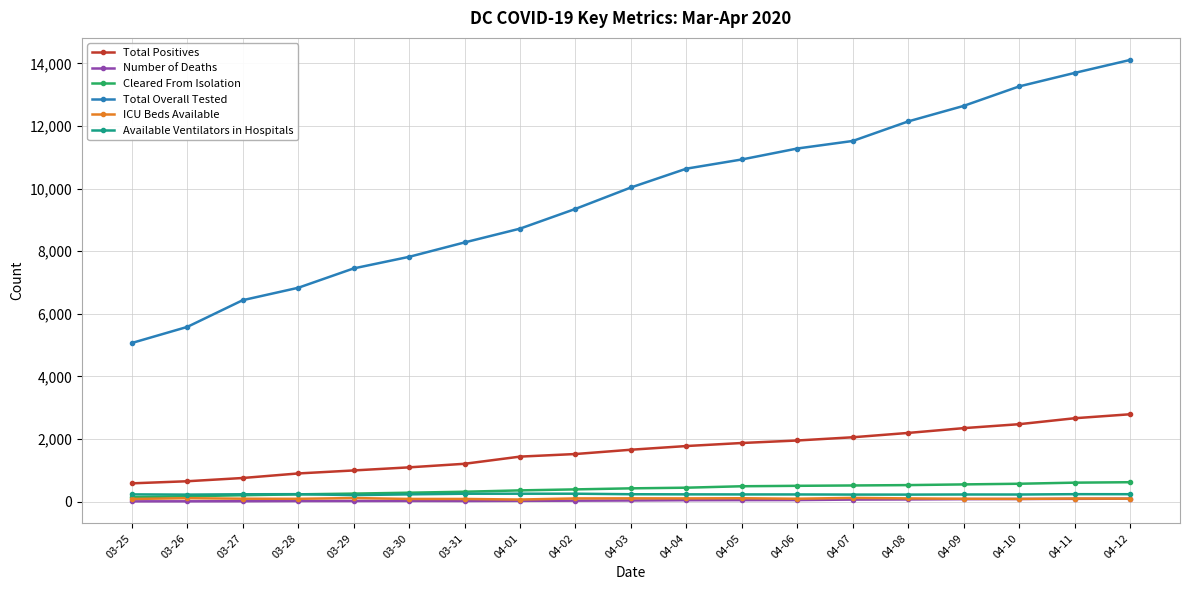

Which label corresponds to the largest value in the chart?

04-12